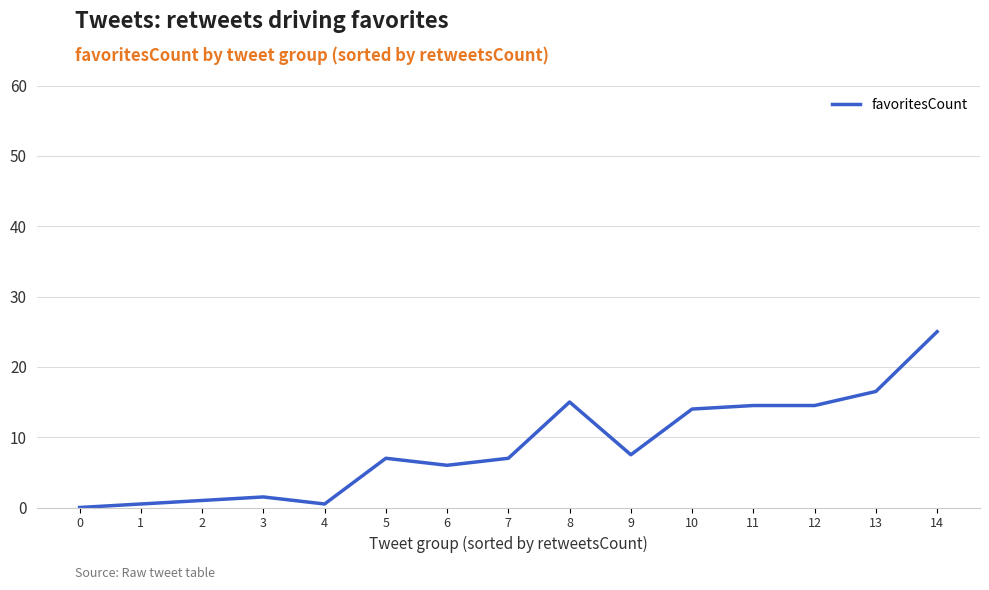

Which label corresponds to the largest value in the chart?

14